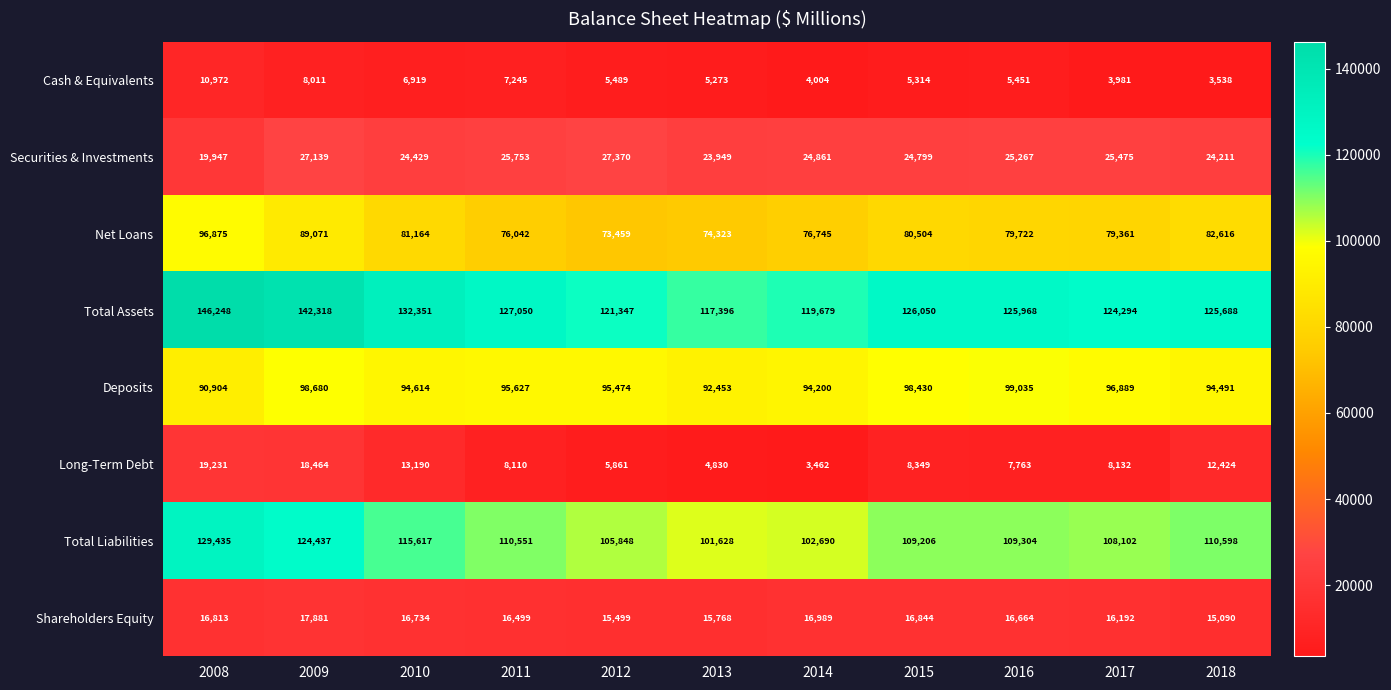

Which category has the lowest value across all series?

2014